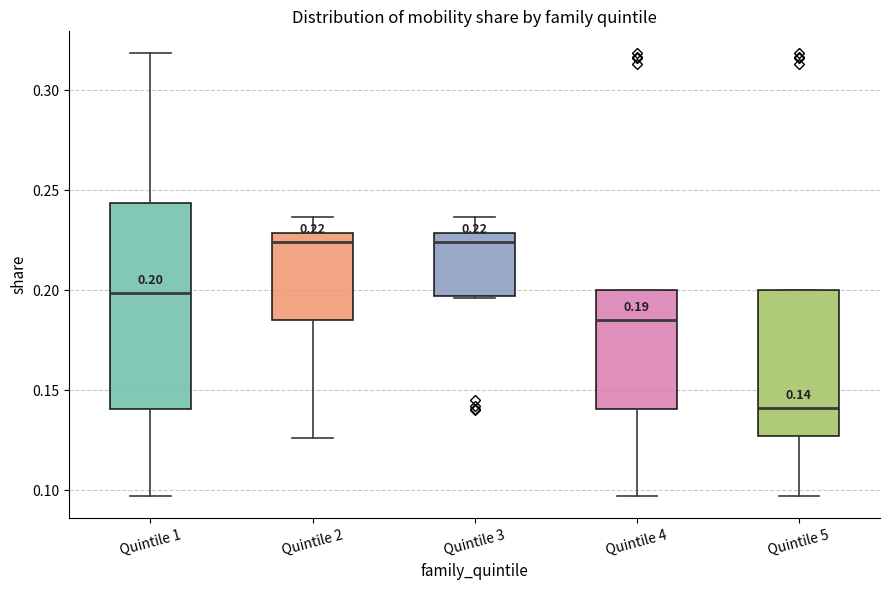

Which box has the lowest median line?

Quintile 5